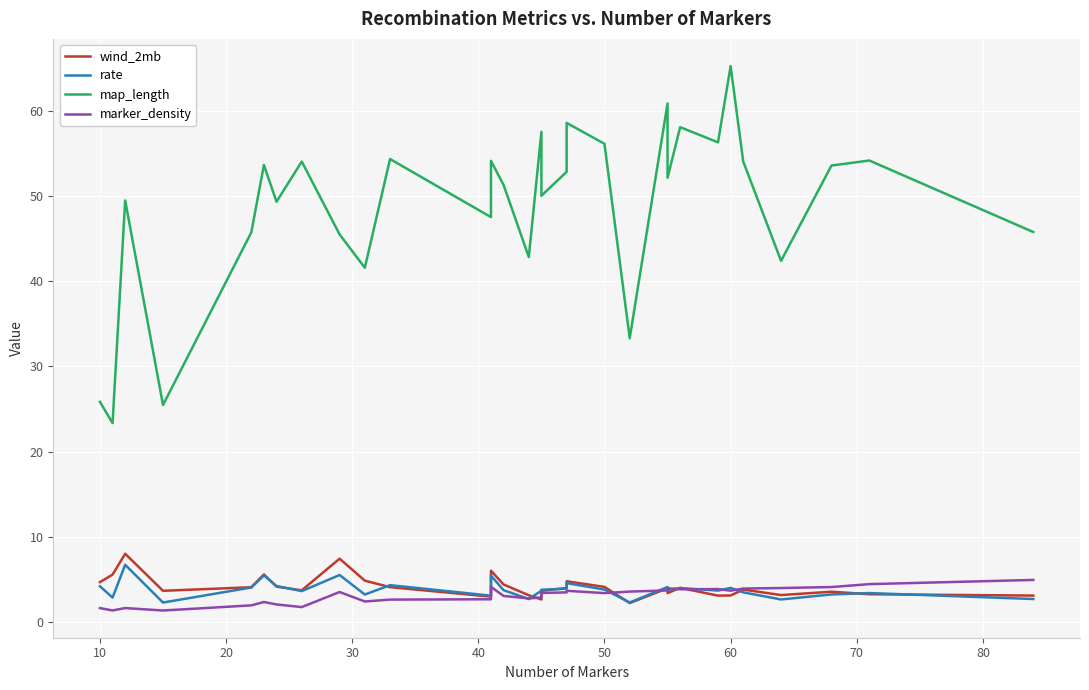

List the series in order of their peak value, lowest first.

marker_density, rate, wind_2mb, map_length